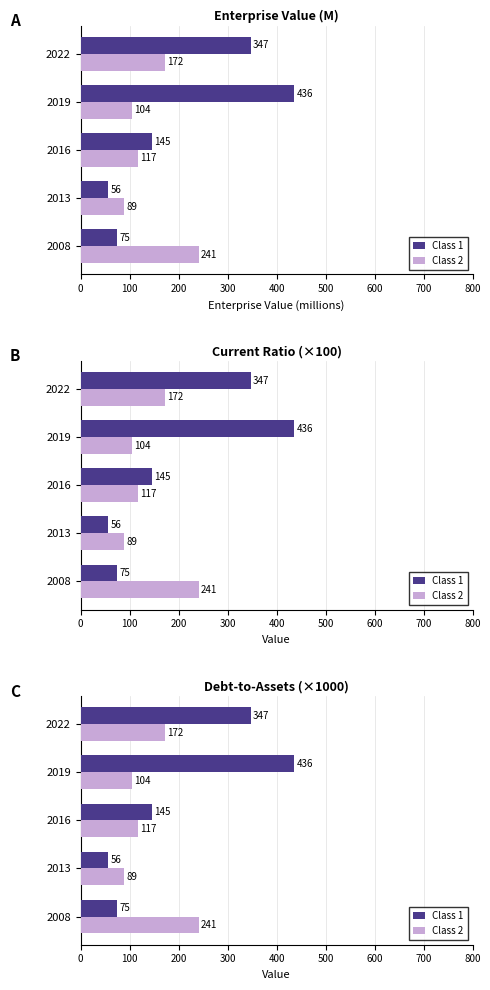

How many bars are there in each group?

2